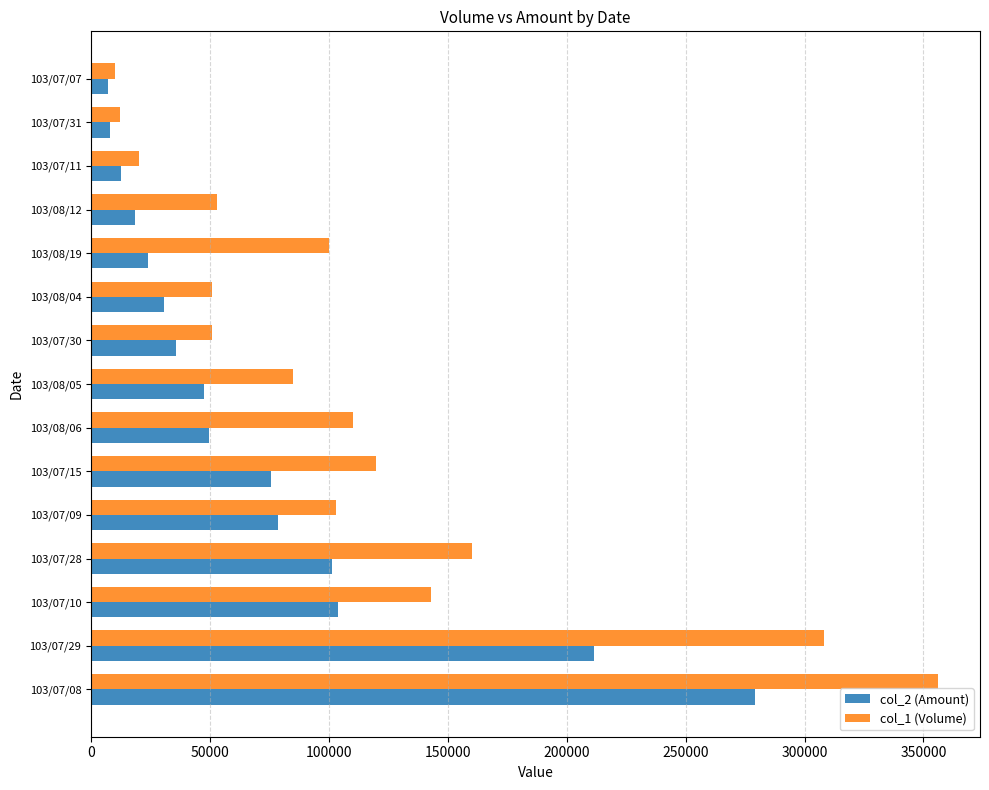

At which label is col_1 (Volume) closest to 183000?

103/07/28